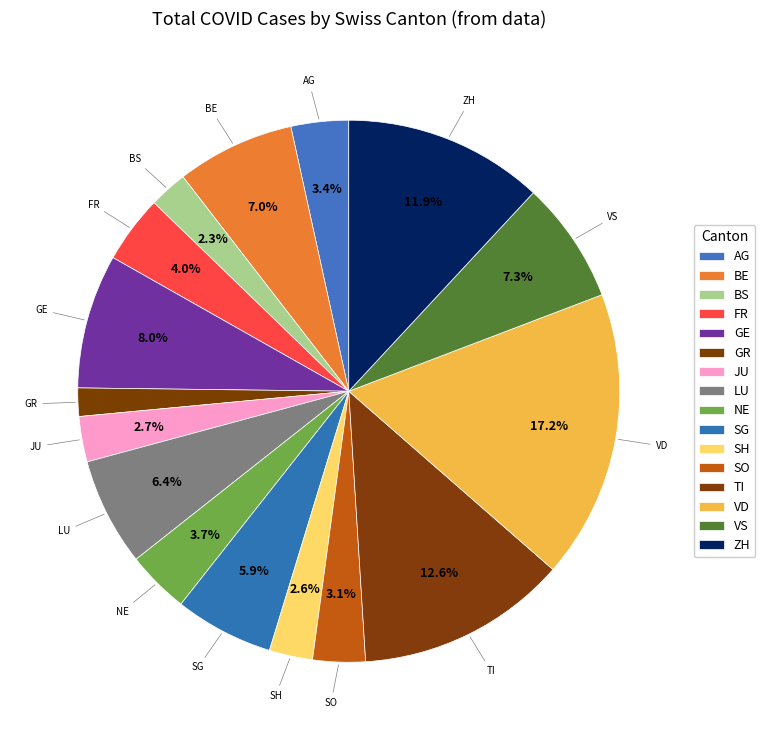

Do SG and SO together represent more than half of the pie?

No